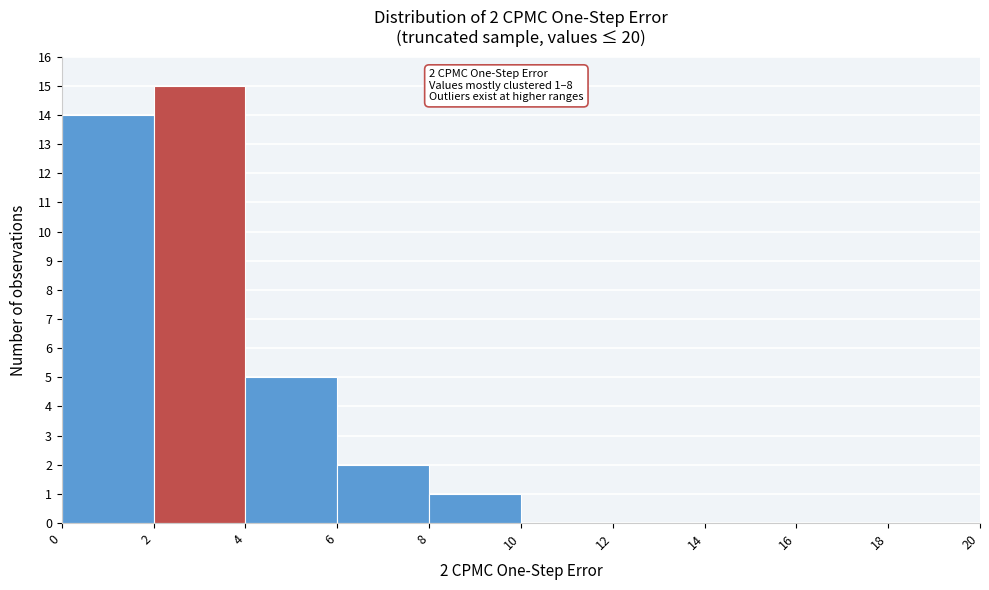

Over which range of the x-axis is the bar tallest?

2 to 4